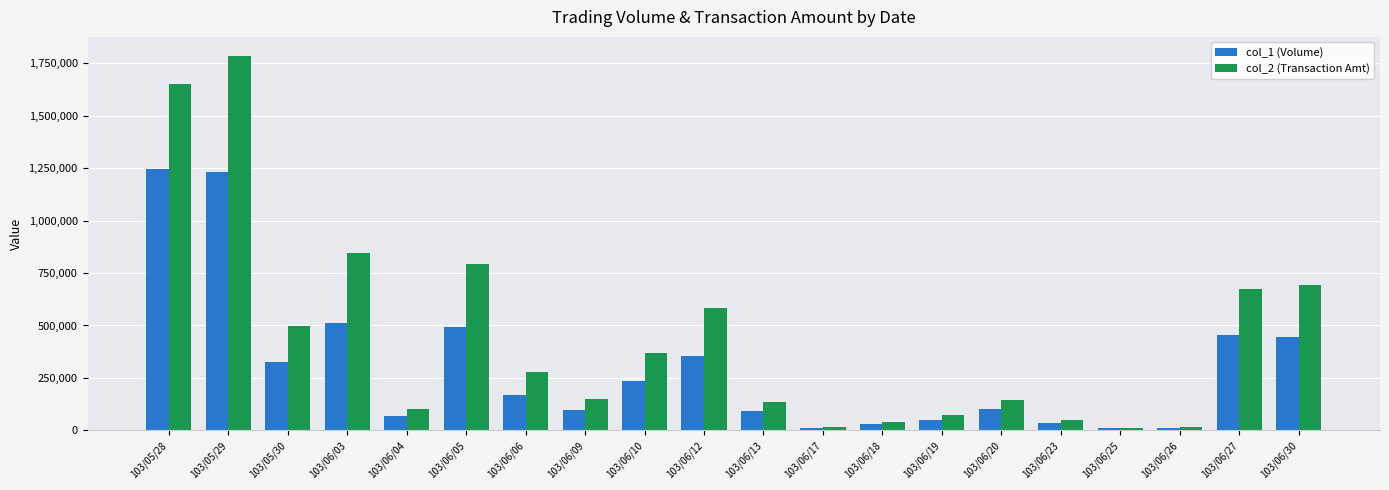

What value does the col_1 (Volume) series have at 103/06/03?

510000